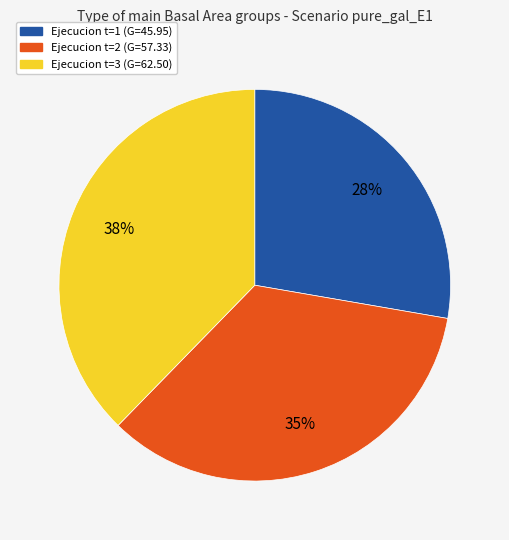

Is there any slice that represents more than half of the pie?

No